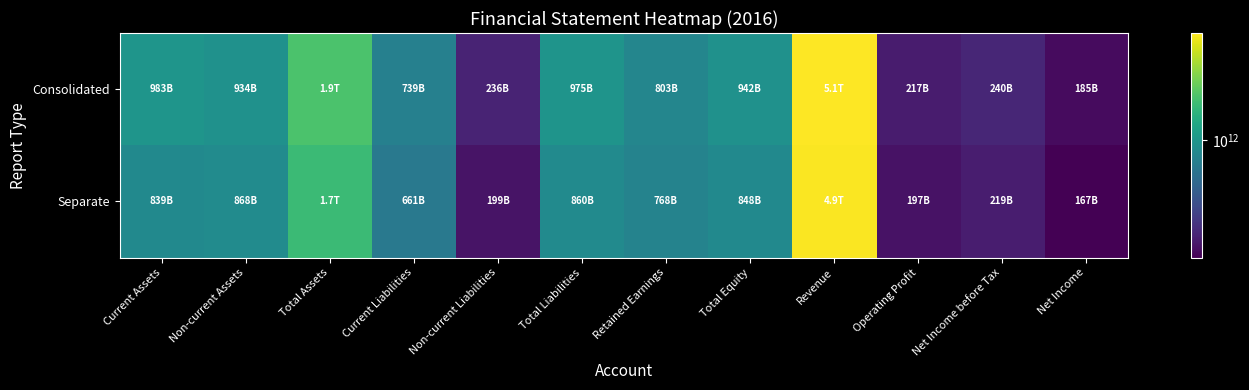

What is the spread (max minus min) of values at Non-current Assets?

65783148768